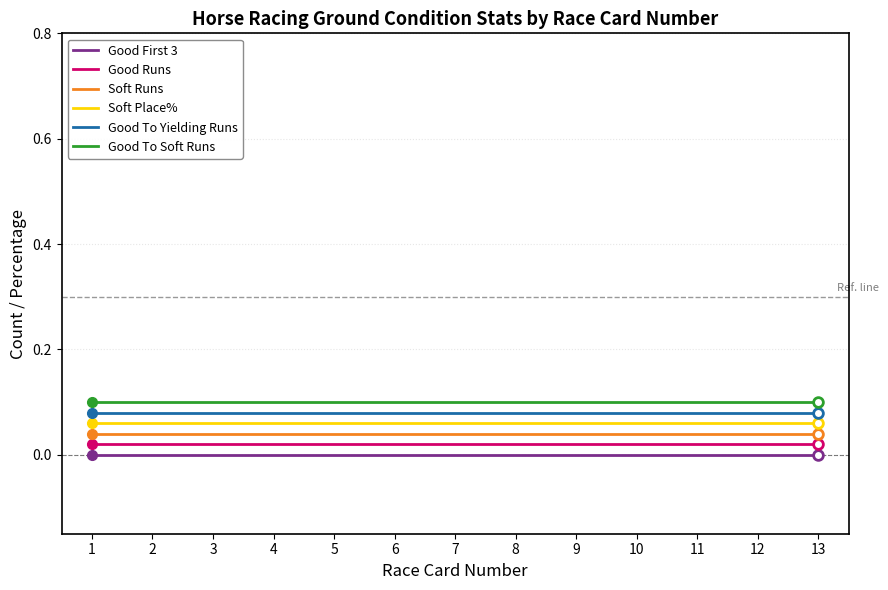

The Good To Yielding Runs series shows 0.0 at 5. True or false?

False